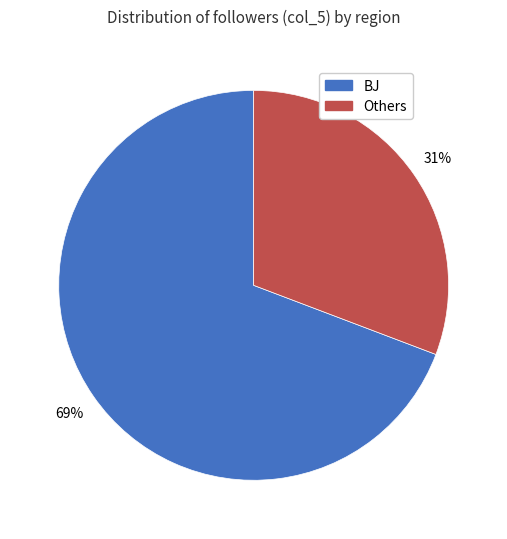

To the nearest percent, what is the average slice percentage?

50%